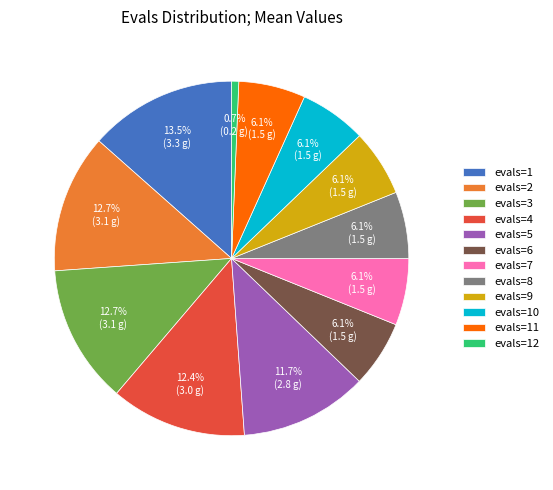

Is there any slice that represents more than half of the pie?

No